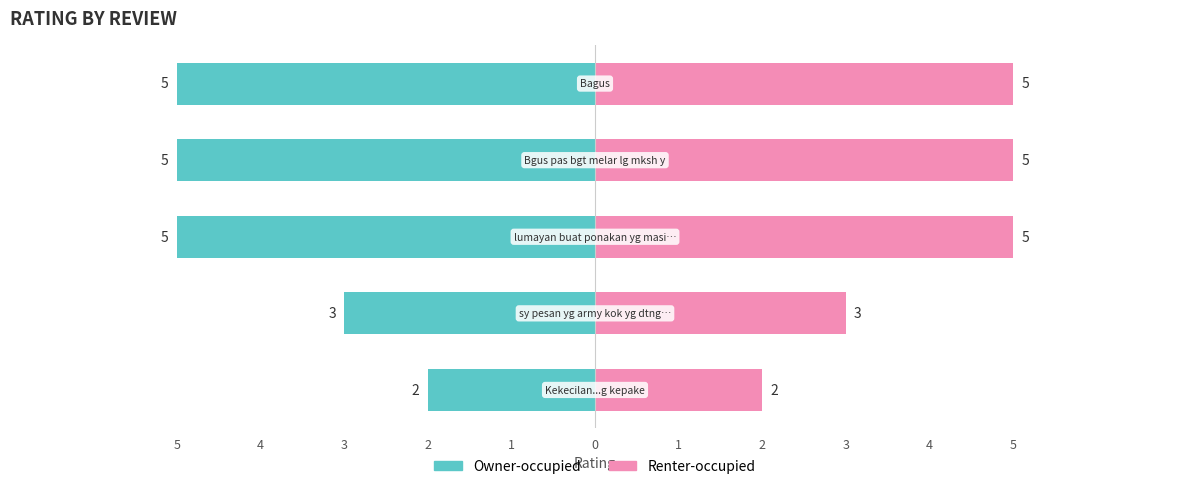

What is the difference between the second highest and minimum values in the Renter-occupied series?

3